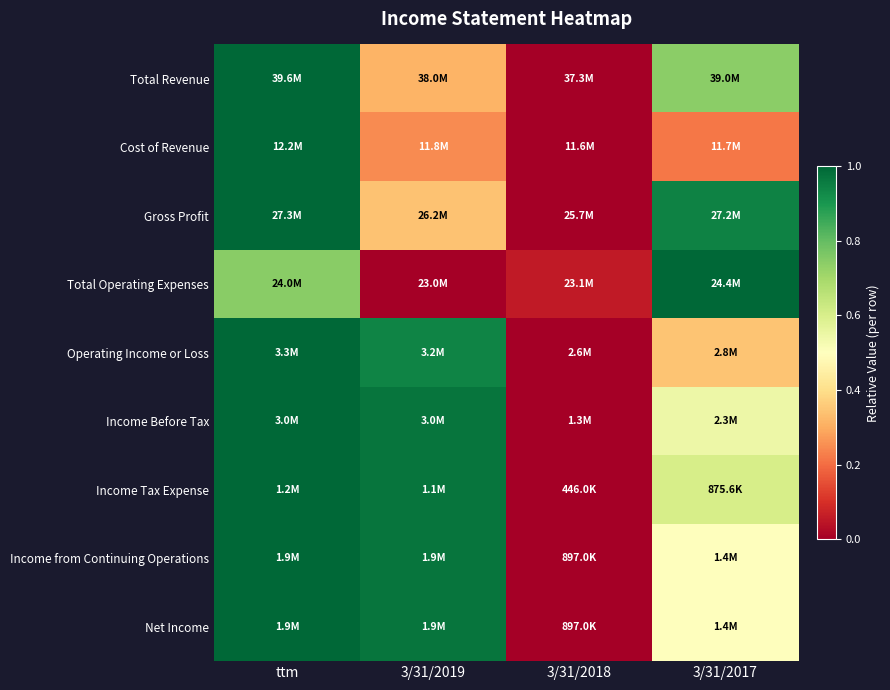

Between 3/31/2019 and 3/31/2017, which is larger?

3/31/2017